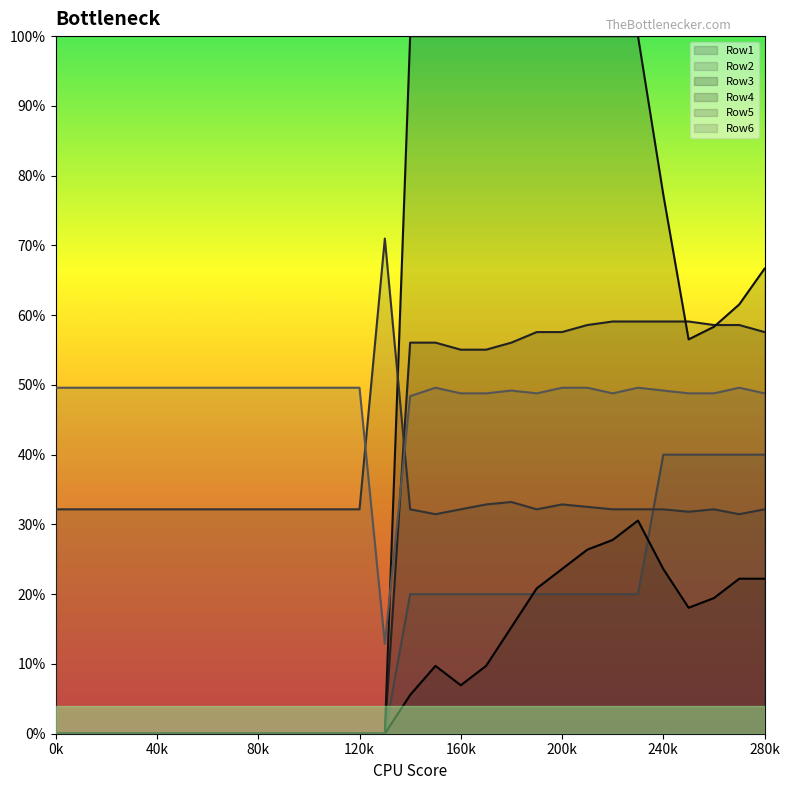

What is the sum of the Row4 values at 14 and 12?

1.0